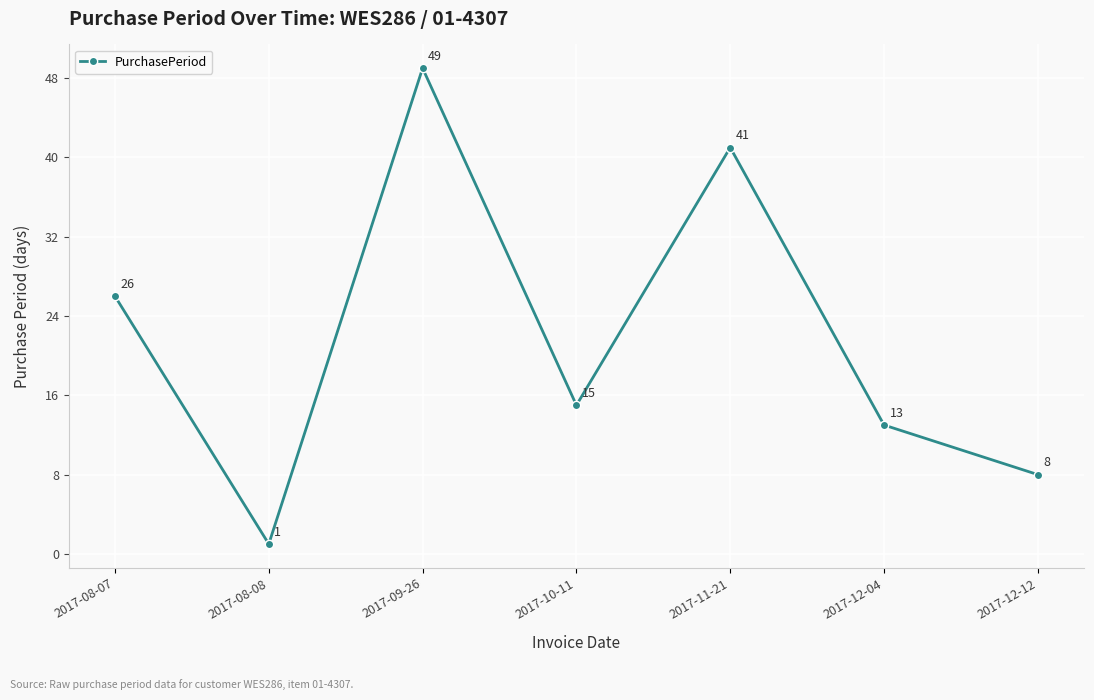

Reading left to right, transcribe all the data shown in this chart.

2017-08-07=26	2017-08-08=1	2017-09-26=49	2017-10-11=15	2017-11-21=41	2017-12-04=13	2017-12-12=8